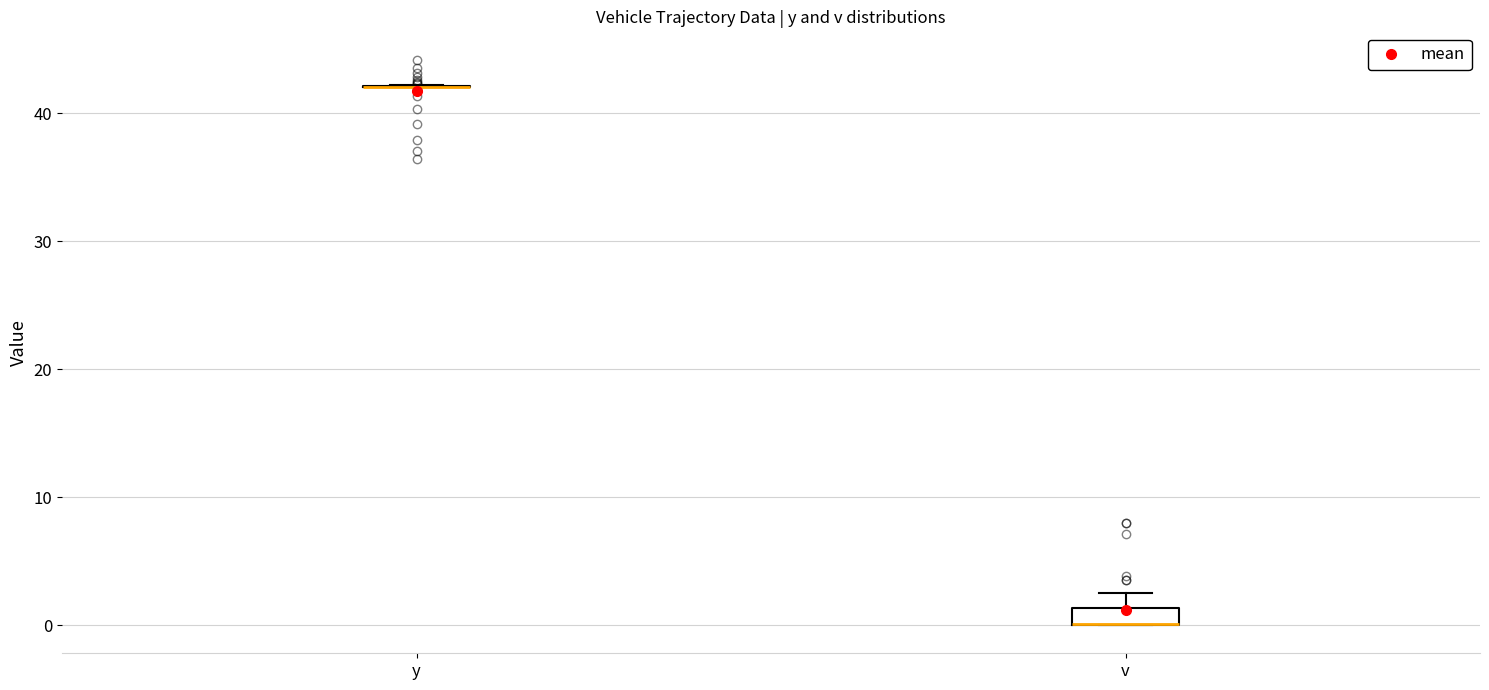

Where does the upper whisker of the box for v end on the y-axis? The values are not printed on the chart, so give them approximately, as read against the axis.

2